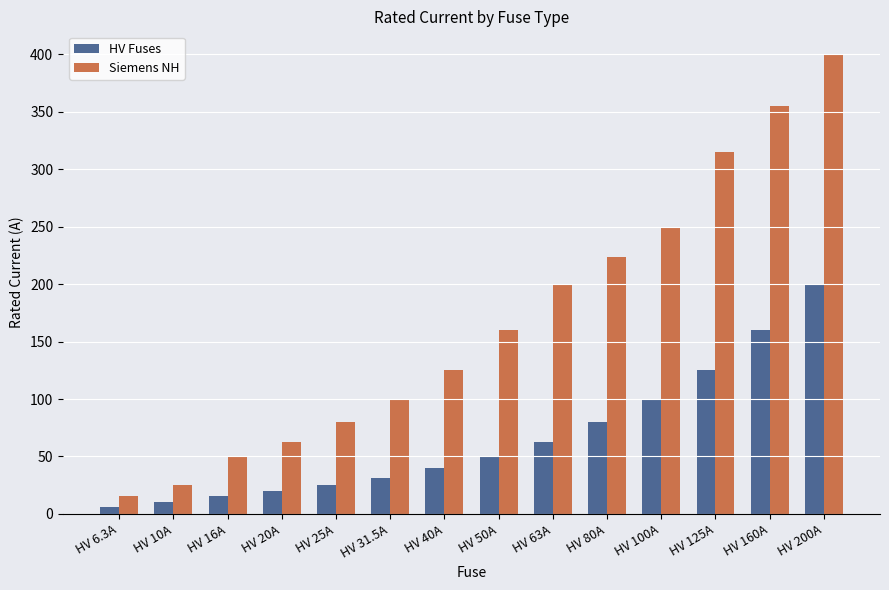

Which label corresponds to the largest value in the chart?

HV 200A